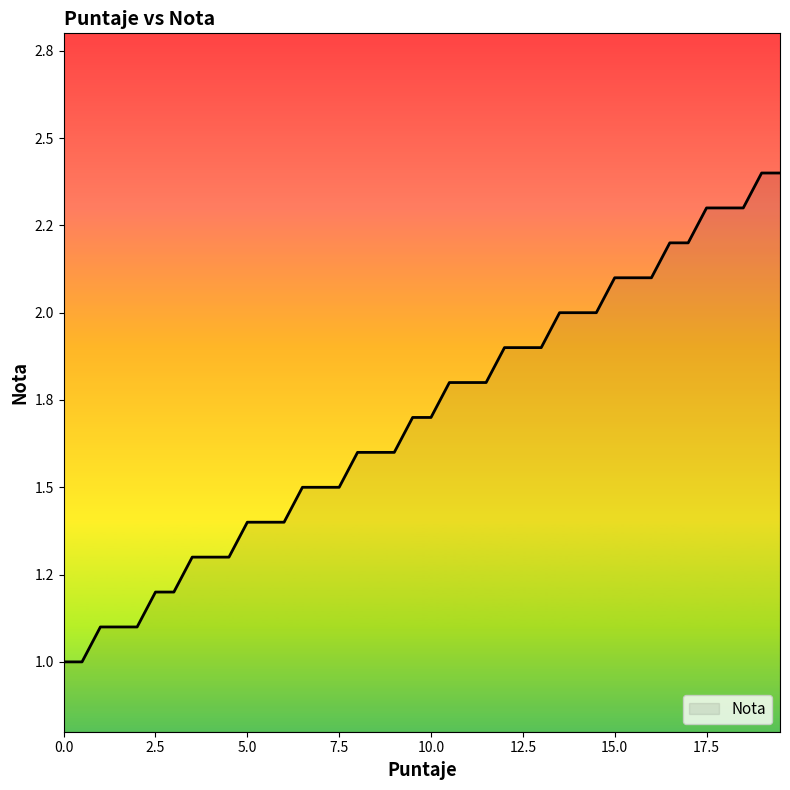

Does the chart have visible grid lines?

No